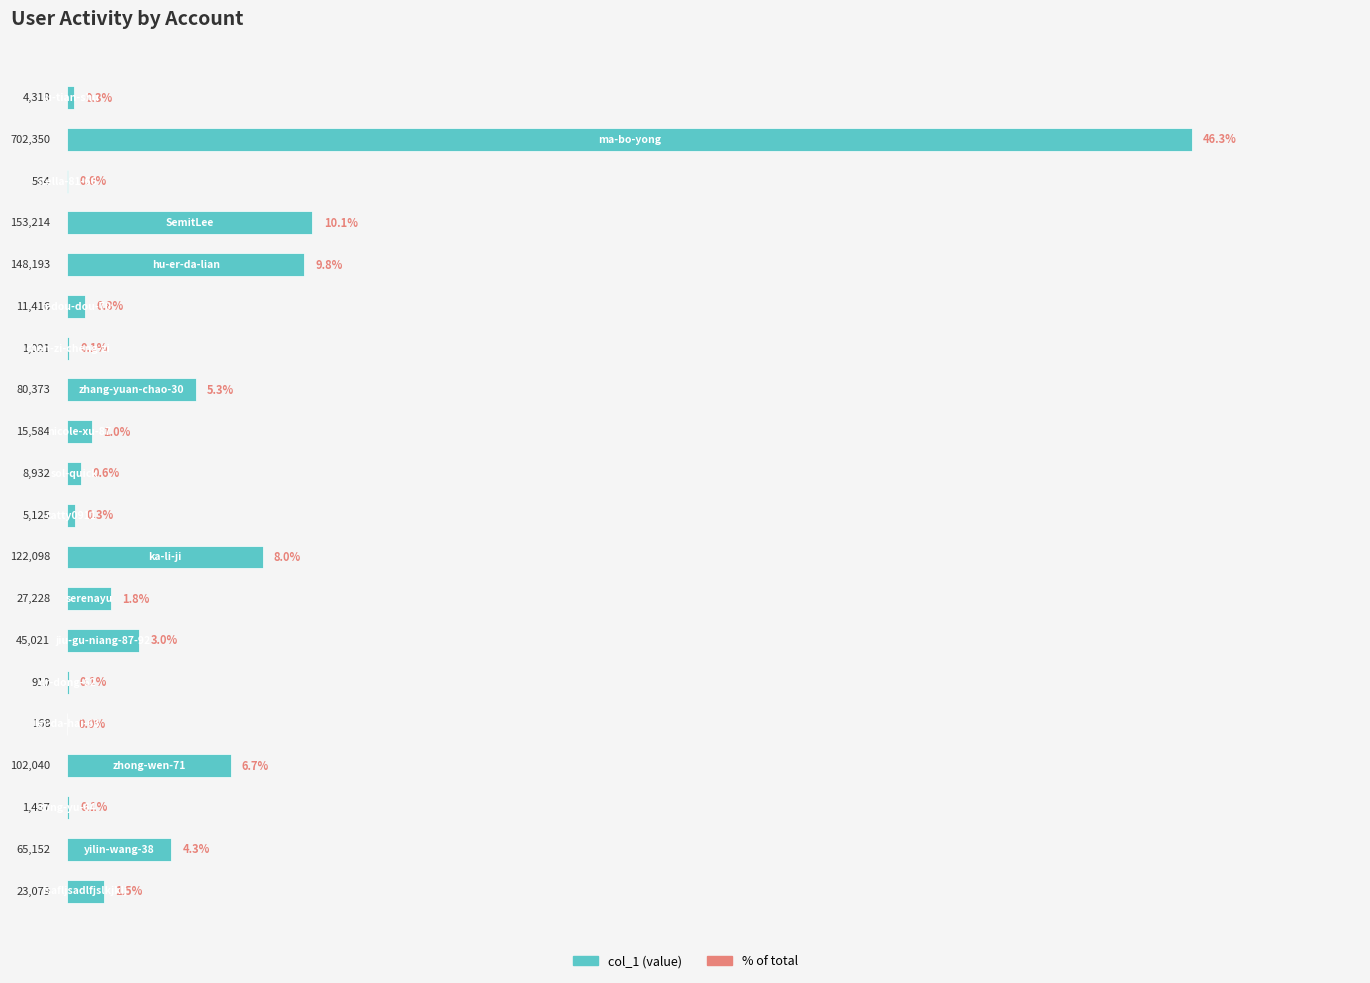

List the labels in order of value, smallest first.

15, 2, 14, 6, 17, 0, 10, 9, 5, 8, 19, 12, 13, 18, 7, 16, 11, 4, 3, 1